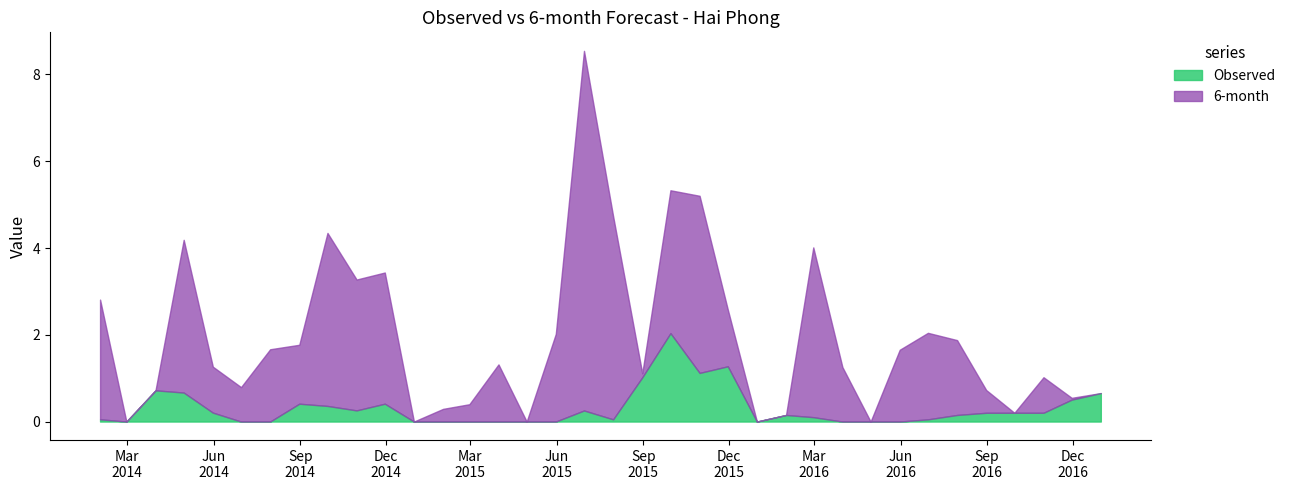

What are all the series names shown in the legend?

Observed, 6-month